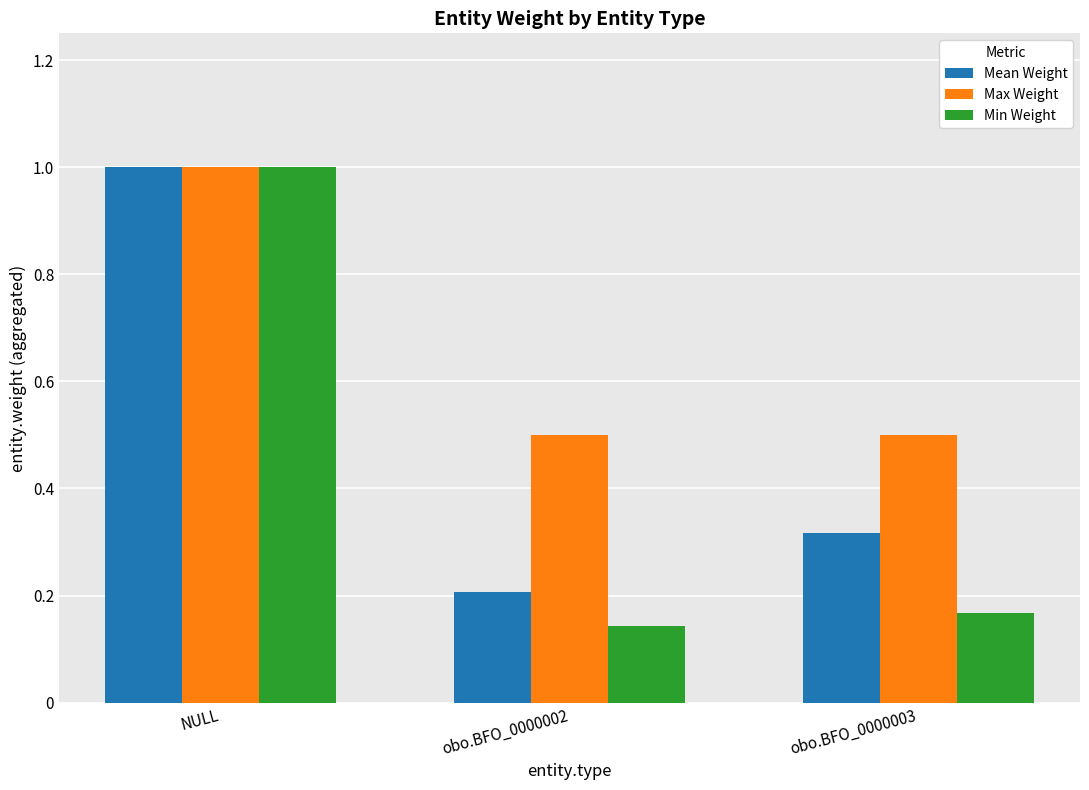

What is the label of the 2nd bar from the right?

obo.BFO_0000002